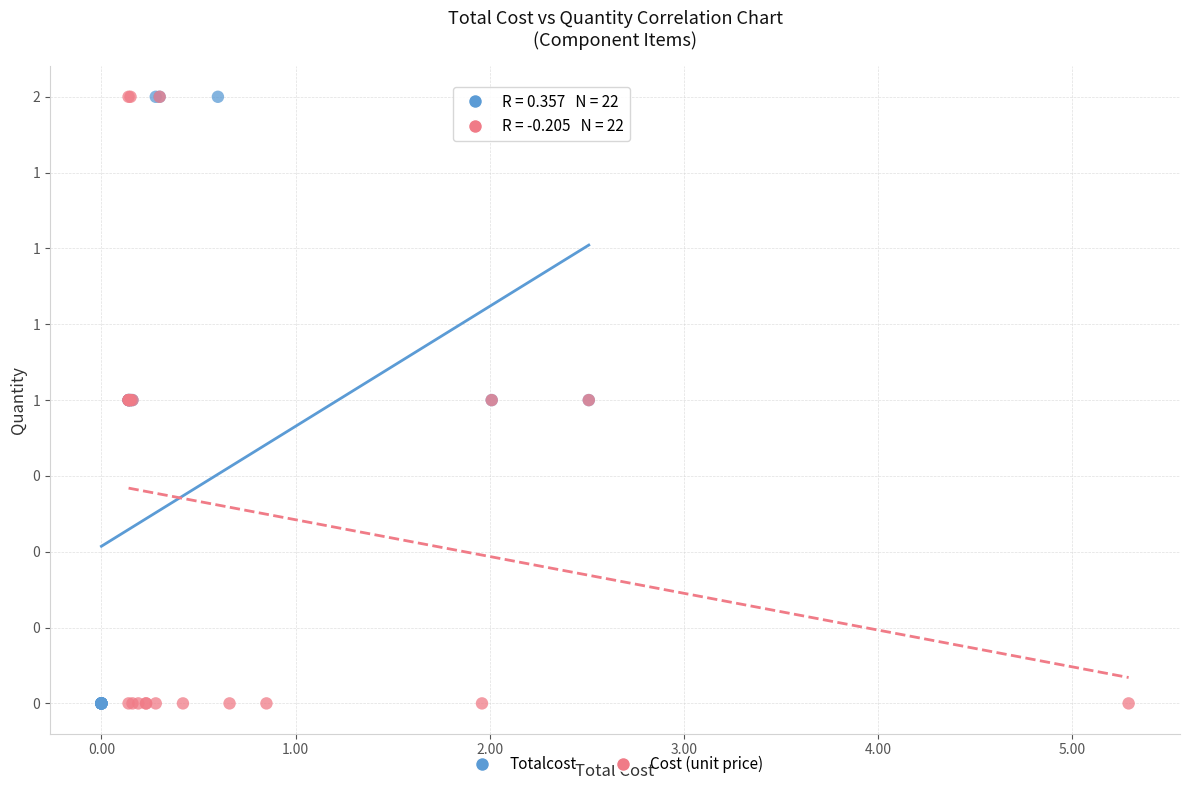

What are all the series names shown in the legend?

Totalcost, Cost (unit price)